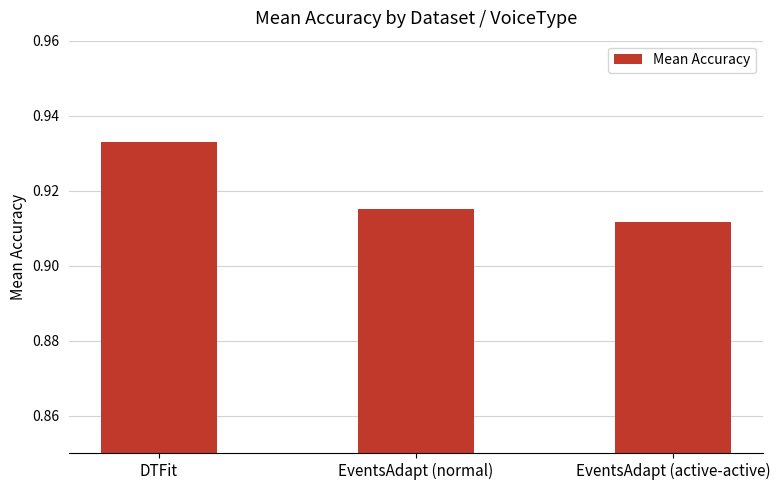

Rank the categories by value from highest to lowest.

DTFit, EventsAdapt (normal), EventsAdapt (active-active)